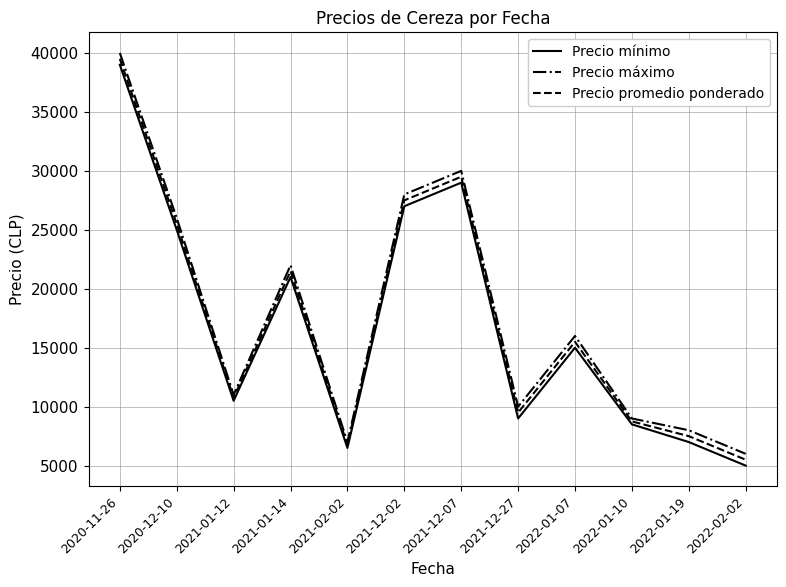

True or false: Precio promedio ponderado has more than 2 interior local peaks.

True